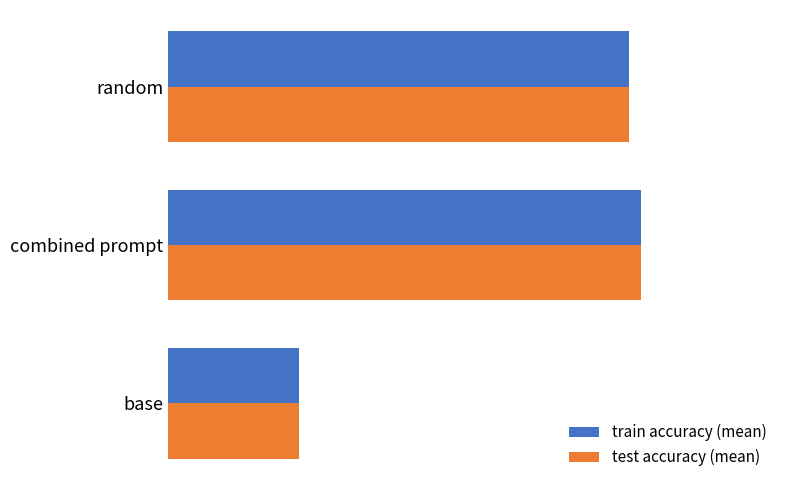

What are all the series names shown in the legend?

train accuracy (mean), test accuracy (mean)